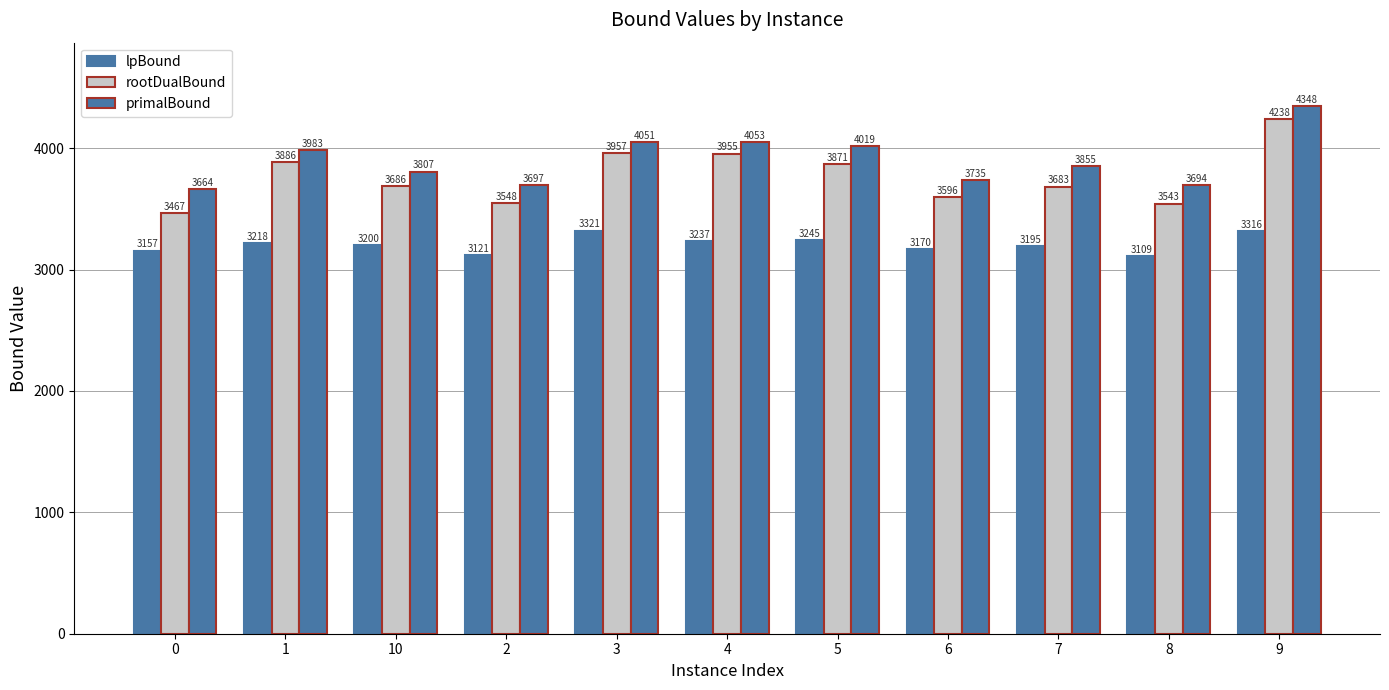

What is the difference between the maximum and minimum values in the primalBound series?

684.0